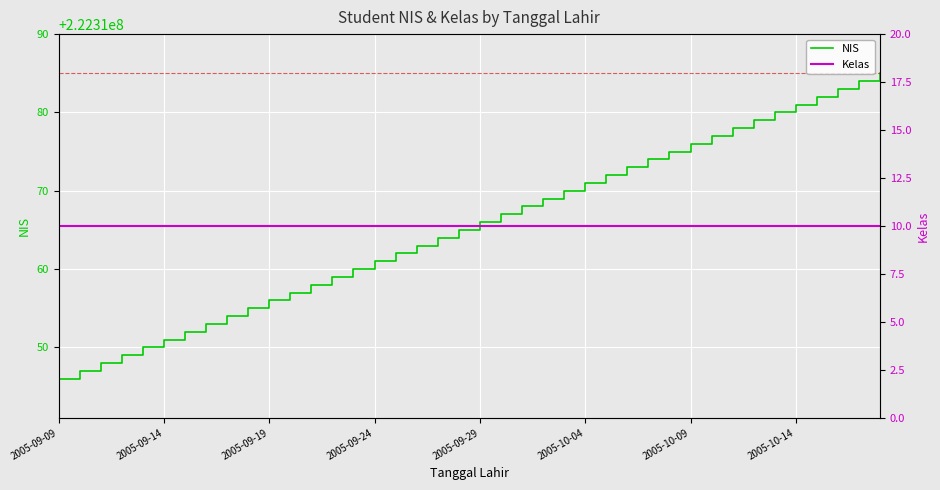

True or false: NIS and Kelas cross at least once.

False